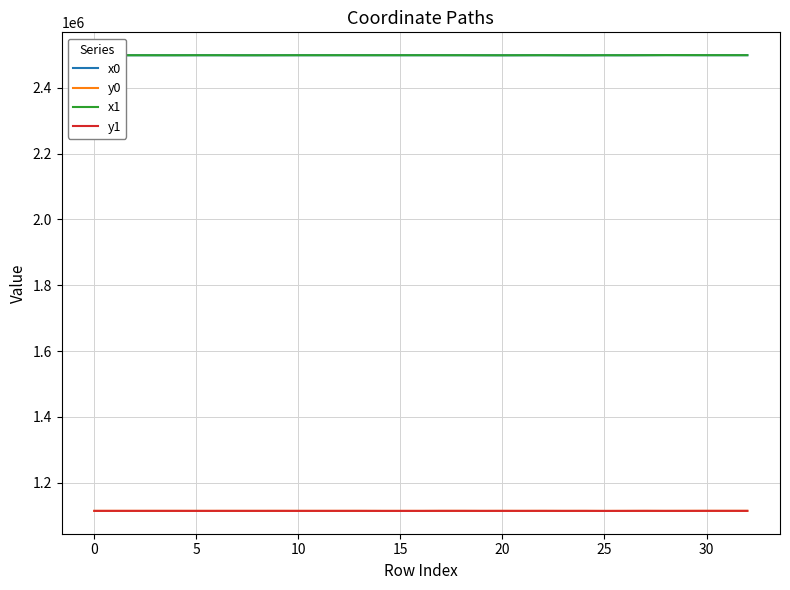

True or false: y0 and x0 cross at least once.

False